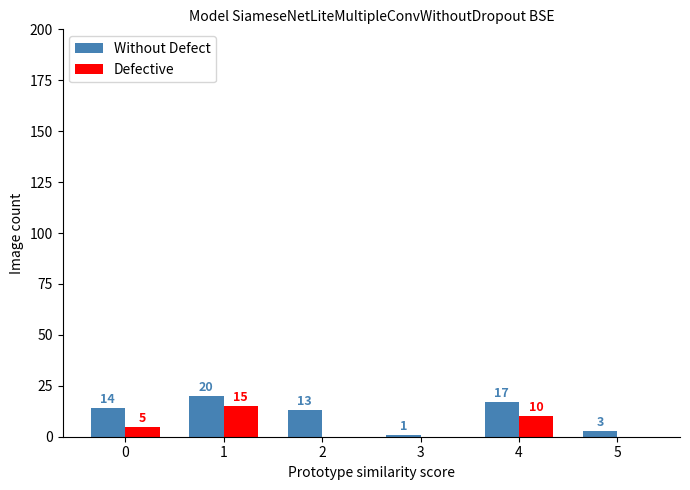

What is the total value across all series at 1?

35